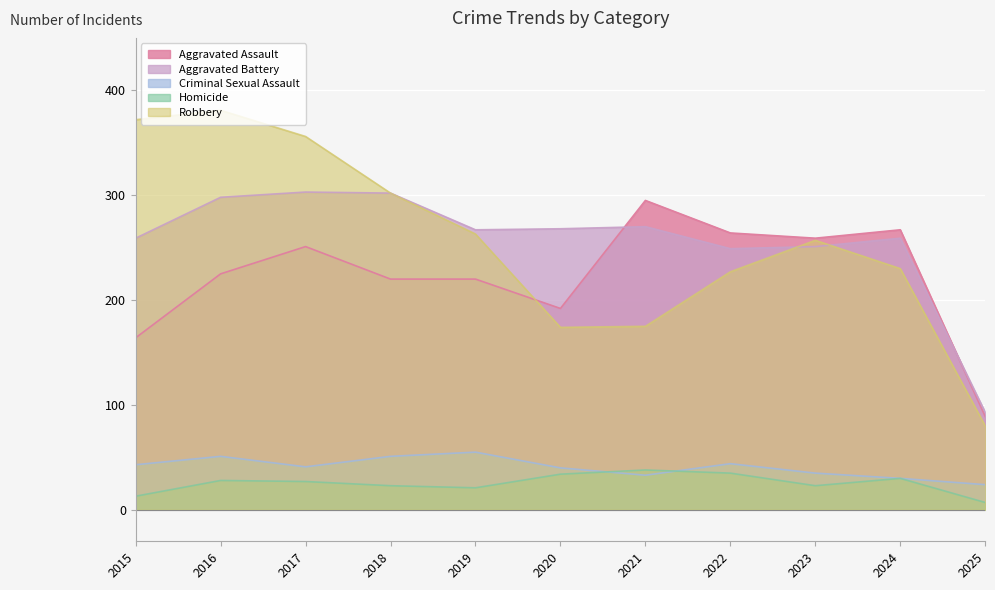

True or false: Aggravated Assault and Homicide intersect in this chart.

False